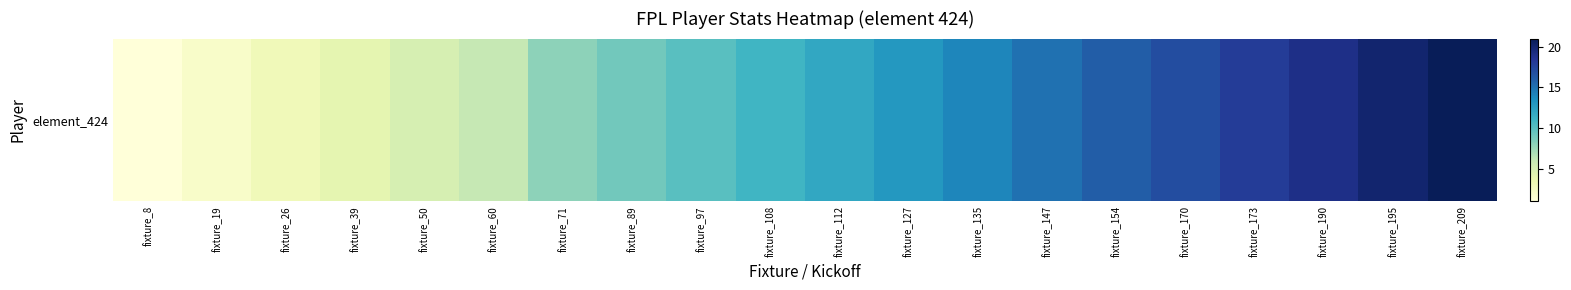

Count the number of categories in the chart.

20